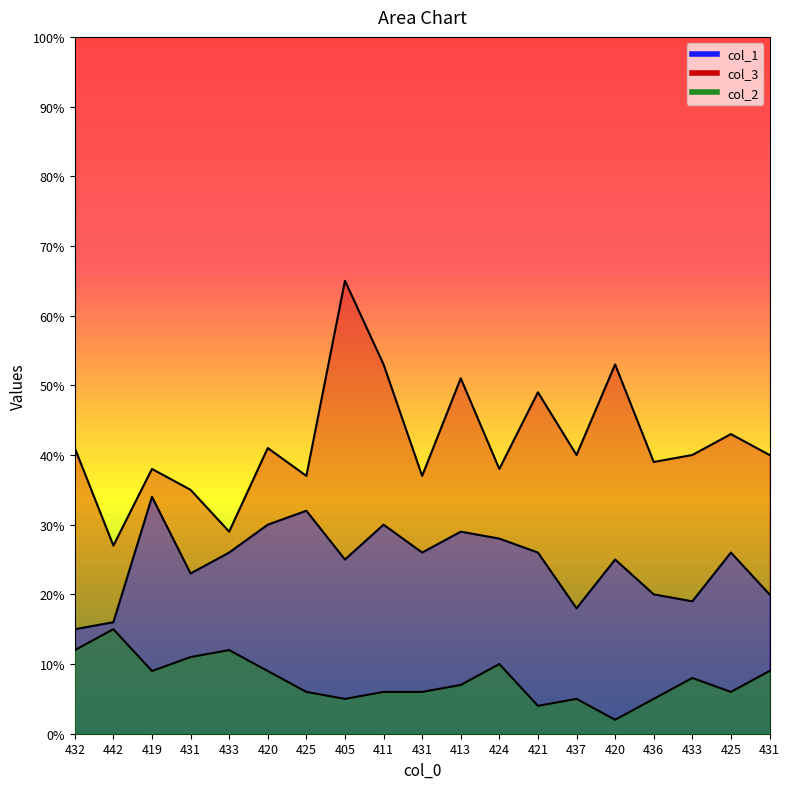

Rank the series by their average value, from lowest to highest.

col_2, col_1, col_3